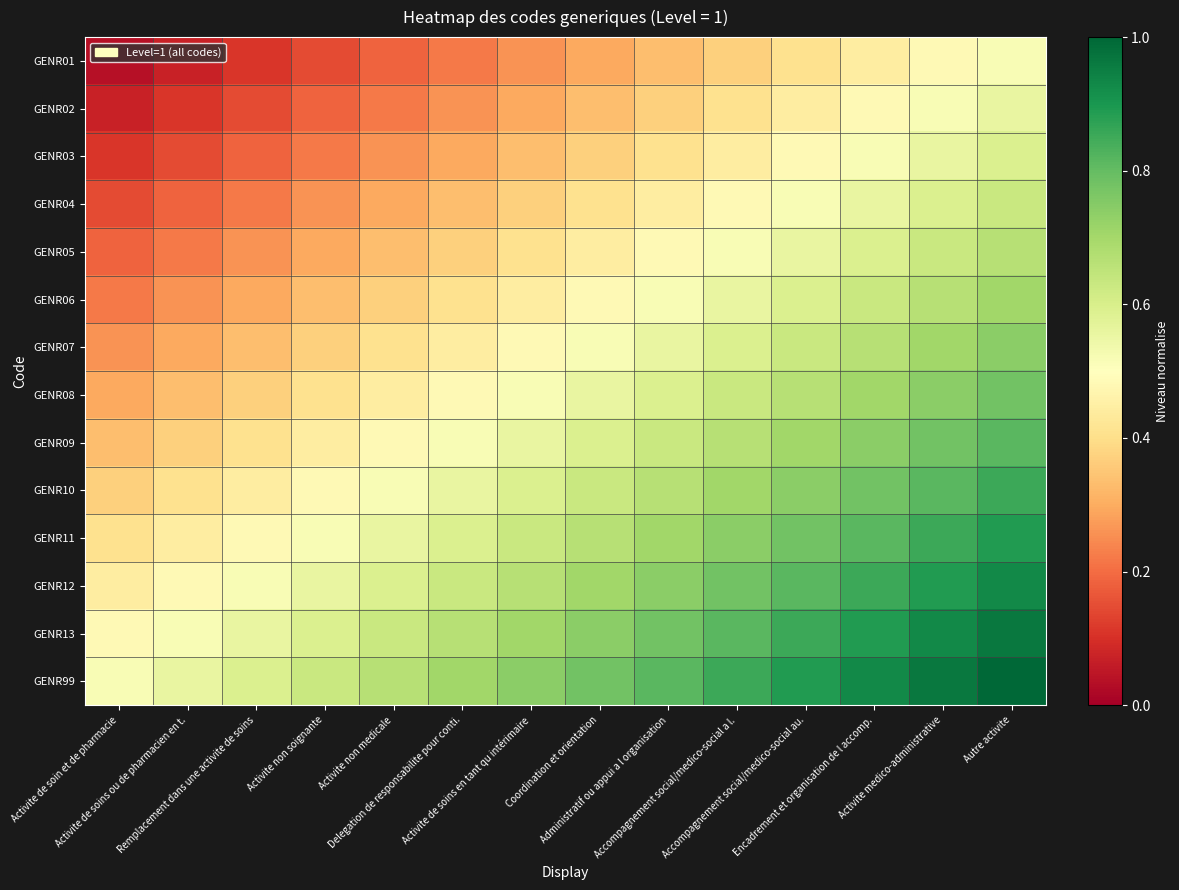

Reading right to left, what are all the values shown in this chart?

GENR01: Autre activite=0.5	Activite medico-administrative=0.5	Encadrement et organisation de l accomp.=0.4	Accompagnement social/medico-social au.=0.4	Accompagnement social/medico-social a l.=0.4	Administratif ou appui a l organisation=0.3	Coordination et orientation=0.3	Activite de soins en tant qu intérimaire=0.3	Delegation de responsabilite pour conti.=0.2	Activite non medicale=0.2	Activite non soignante=0.1	Remplacement dans une activite de soins=0.1	Activite de soins ou de pharmacien en t.=0.1	Activite de soin et de pharmacie=0.0
GENR02: Autre activite=0.6	Activite medico-administrative=0.5	Encadrement et organisation de l accomp.=0.5	Accompagnement social/medico-social au.=0.4	Accompagnement social/medico-social a l.=0.4	Administratif ou appui a l organisation=0.4	Coordination et orientation=0.3	Activite de soins en tant qu intérimaire=0.3	Delegation de responsabilite pour conti.=0.3	Activite non medicale=0.2	Activite non soignante=0.2	Remplacement dans une activite de soins=0.1	Activite de soins ou de pharmacien en t.=0.1	Activite de soin et de pharmacie=0.1
GENR03: Autre activite=0.6	Activite medico-administrative=0.6	Encadrement et organisation de l accomp.=0.5	Accompagnement social/medico-social au.=0.5	Accompagnement social/medico-social a l.=0.4	Administratif ou appui a l organisation=0.4	Coordination et orientation=0.4	Activite de soins en tant qu intérimaire=0.3	Delegation de responsabilite pour conti.=0.3	Activite non medicale=0.3	Activite non soignante=0.2	Remplacement dans une activite de soins=0.2	Activite de soins ou de pharmacien en t.=0.1	Activite de soin et de pharmacie=0.1
GENR04: Autre activite=0.6	Activite medico-administrative=0.6	Encadrement et organisation de l accomp.=0.6	Accompagnement social/medico-social au.=0.5	Accompagnement social/medico-social a l.=0.5	Administratif ou appui a l organisation=0.4	Coordination et orientation=0.4	Activite de soins en tant qu intérimaire=0.4	Delegation de responsabilite pour conti.=0.3	Activite non medicale=0.3	Activite non soignante=0.3	Remplacement dans une activite de soins=0.2	Activite de soins ou de pharmacien en t.=0.2	Activite de soin et de pharmacie=0.1
GENR05: Autre activite=0.7	Activite medico-administrative=0.6	Encadrement et organisation de l accomp.=0.6	Accompagnement social/medico-social au.=0.6	Accompagnement social/medico-social a l.=0.5	Administratif ou appui a l organisation=0.5	Coordination et orientation=0.4	Activite de soins en tant qu intérimaire=0.4	Delegation de responsabilite pour conti.=0.4	Activite non medicale=0.3	Activite non soignante=0.3	Remplacement dans une activite de soins=0.3	Activite de soins ou de pharmacien en t.=0.2	Activite de soin et de pharmacie=0.2
GENR06: Autre activite=0.7	Activite medico-administrative=0.7	Encadrement et organisation de l accomp.=0.6	Accompagnement social/medico-social au.=0.6	Accompagnement social/medico-social a l.=0.6	Administratif ou appui a l organisation=0.5	Coordination et orientation=0.5	Activite de soins en tant qu intérimaire=0.4	Delegation de responsabilite pour conti.=0.4	Activite non medicale=0.4	Activite non soignante=0.3	Remplacement dans une activite de soins=0.3	Activite de soins ou de pharmacien en t.=0.3	Activite de soin et de pharmacie=0.2
GENR07: Autre activite=0.7	Activite medico-administrative=0.7	Encadrement et organisation de l accomp.=0.7	Accompagnement social/medico-social au.=0.6	Accompagnement social/medico-social a l.=0.6	Administratif ou appui a l organisation=0.6	Coordination et orientation=0.5	Activite de soins en tant qu intérimaire=0.5	Delegation de responsabilite pour conti.=0.4	Activite non medicale=0.4	Activite non soignante=0.4	Remplacement dans une activite de soins=0.3	Activite de soins ou de pharmacien en t.=0.3	Activite de soin et de pharmacie=0.3
GENR08: Autre activite=0.8	Activite medico-administrative=0.7	Encadrement et organisation de l accomp.=0.7	Accompagnement social/medico-social au.=0.7	Accompagnement social/medico-social a l.=0.6	Administratif ou appui a l organisation=0.6	Coordination et orientation=0.6	Activite de soins en tant qu intérimaire=0.5	Delegation de responsabilite pour conti.=0.5	Activite non medicale=0.4	Activite non soignante=0.4	Remplacement dans une activite de soins=0.4	Activite de soins ou de pharmacien en t.=0.3	Activite de soin et de pharmacie=0.3
GENR09: Autre activite=0.8	Activite medico-administrative=0.8	Encadrement et organisation de l accomp.=0.7	Accompagnement social/medico-social au.=0.7	Accompagnement social/medico-social a l.=0.7	Administratif ou appui a l organisation=0.6	Coordination et orientation=0.6	Activite de soins en tant qu intérimaire=0.6	Delegation de responsabilite pour conti.=0.5	Activite non medicale=0.5	Activite non soignante=0.4	Remplacement dans une activite de soins=0.4	Activite de soins ou de pharmacien en t.=0.4	Activite de soin et de pharmacie=0.3
GENR10: Autre activite=0.9	Activite medico-administrative=0.8	Encadrement et organisation de l accomp.=0.8	Accompagnement social/medico-social au.=0.7	Accompagnement social/medico-social a l.=0.7	Administratif ou appui a l organisation=0.7	Coordination et orientation=0.6	Activite de soins en tant qu intérimaire=0.6	Delegation de responsabilite pour conti.=0.6	Activite non medicale=0.5	Activite non soignante=0.5	Remplacement dans une activite de soins=0.4	Activite de soins ou de pharmacien en t.=0.4	Activite de soin et de pharmacie=0.4
GENR11: Autre activite=0.9	Activite medico-administrative=0.9	Encadrement et organisation de l accomp.=0.8	Accompagnement social/medico-social au.=0.8	Accompagnement social/medico-social a l.=0.7	Administratif ou appui a l organisation=0.7	Coordination et orientation=0.7	Activite de soins en tant qu intérimaire=0.6	Delegation de responsabilite pour conti.=0.6	Activite non medicale=0.6	Activite non soignante=0.5	Remplacement dans une activite de soins=0.5	Activite de soins ou de pharmacien en t.=0.4	Activite de soin et de pharmacie=0.4
GENR12: Autre activite=0.9	Activite medico-administrative=0.9	Encadrement et organisation de l accomp.=0.9	Accompagnement social/medico-social au.=0.8	Accompagnement social/medico-social a l.=0.8	Administratif ou appui a l organisation=0.7	Coordination et orientation=0.7	Activite de soins en tant qu intérimaire=0.7	Delegation de responsabilite pour conti.=0.6	Activite non medicale=0.6	Activite non soignante=0.6	Remplacement dans une activite de soins=0.5	Activite de soins ou de pharmacien en t.=0.5	Activite de soin et de pharmacie=0.4
GENR13: Autre activite=1.0	Activite medico-administrative=0.9	Encadrement et organisation de l accomp.=0.9	Accompagnement social/medico-social au.=0.9	Accompagnement social/medico-social a l.=0.8	Administratif ou appui a l organisation=0.8	Coordination et orientation=0.7	Activite de soins en tant qu intérimaire=0.7	Delegation de responsabilite pour conti.=0.7	Activite non medicale=0.6	Activite non soignante=0.6	Remplacement dans une activite de soins=0.6	Activite de soins ou de pharmacien en t.=0.5	Activite de soin et de pharmacie=0.5
GENR99: Autre activite=1.0	Activite medico-administrative=1.0	Encadrement et organisation de l accomp.=0.9	Accompagnement social/medico-social au.=0.9	Accompagnement social/medico-social a l.=0.9	Administratif ou appui a l organisation=0.8	Coordination et orientation=0.8	Activite de soins en tant qu intérimaire=0.7	Delegation de responsabilite pour conti.=0.7	Activite non medicale=0.7	Activite non soignante=0.6	Remplacement dans une activite de soins=0.6	Activite de soins ou de pharmacien en t.=0.6	Activite de soin et de pharmacie=0.5